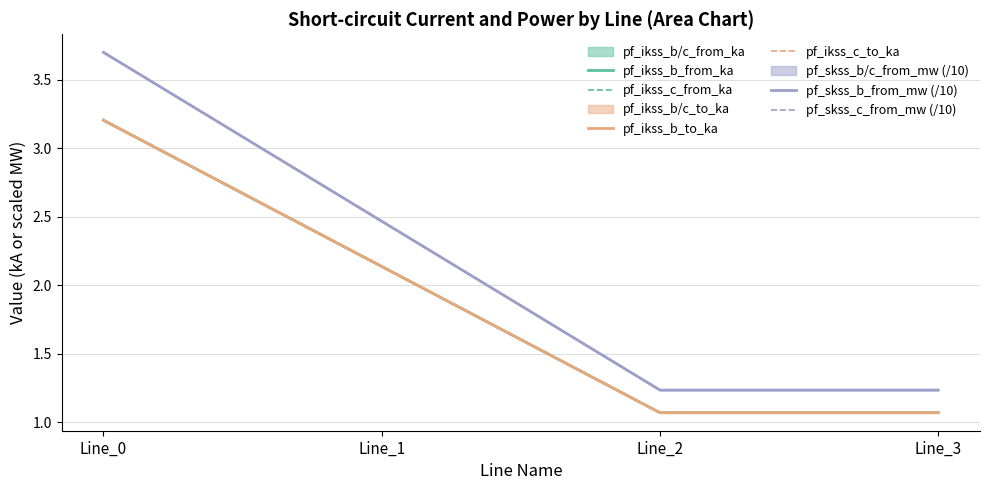

List the labels in order of pf_ikss_b_to_ka value, largest first.

Line_0, Line_1, Line_3, Line_2